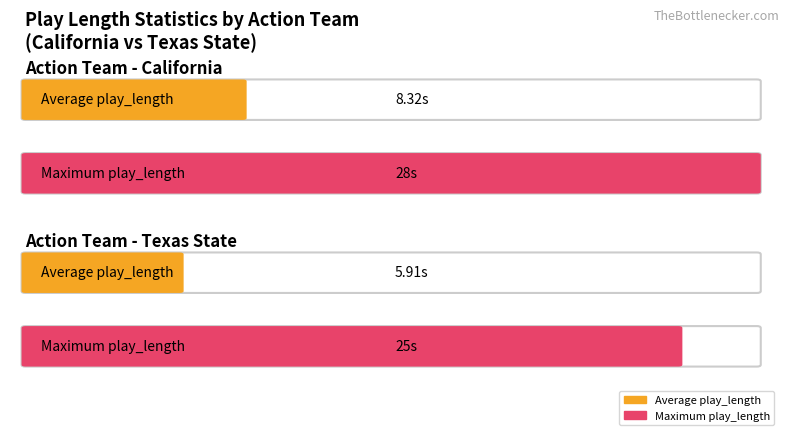

How many data points does each series have?

2